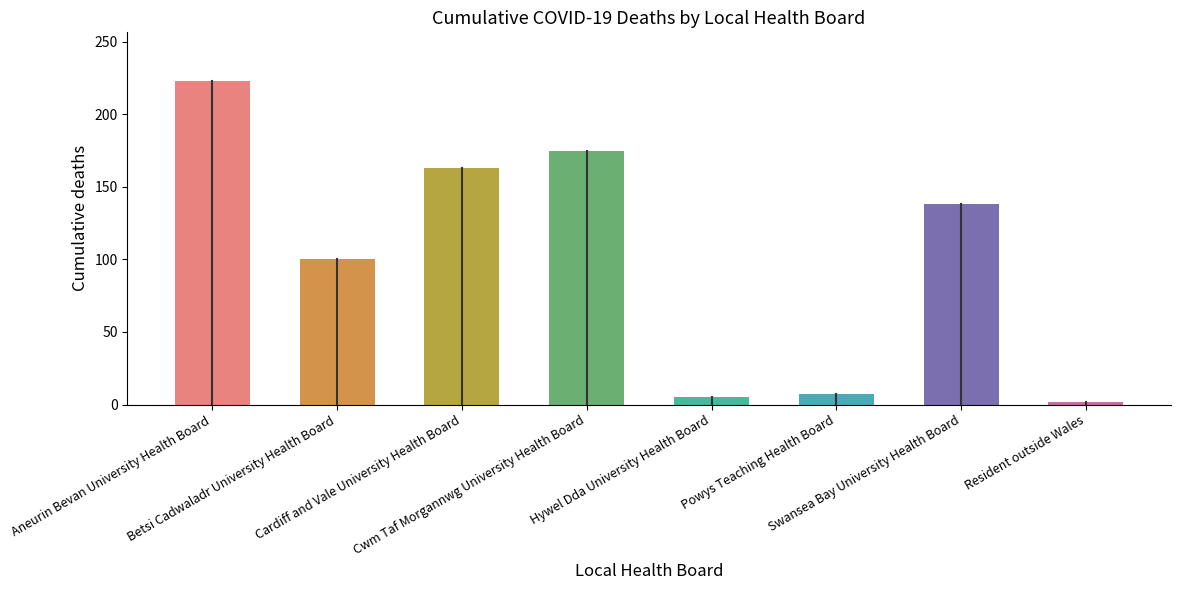

Reading left to right, transcribe all the data shown in this chart.

Aneurin Bevan University Health Board=223	Betsi Cadwaladr University Health Board=100	Cardiff and Vale University Health Board=163	Cwm Taf Morgannwg University Health Board=175	Hywel Dda University Health Board=5	Powys Teaching Health Board=7	Swansea Bay University Health Board=138	Resident outside Wales=2